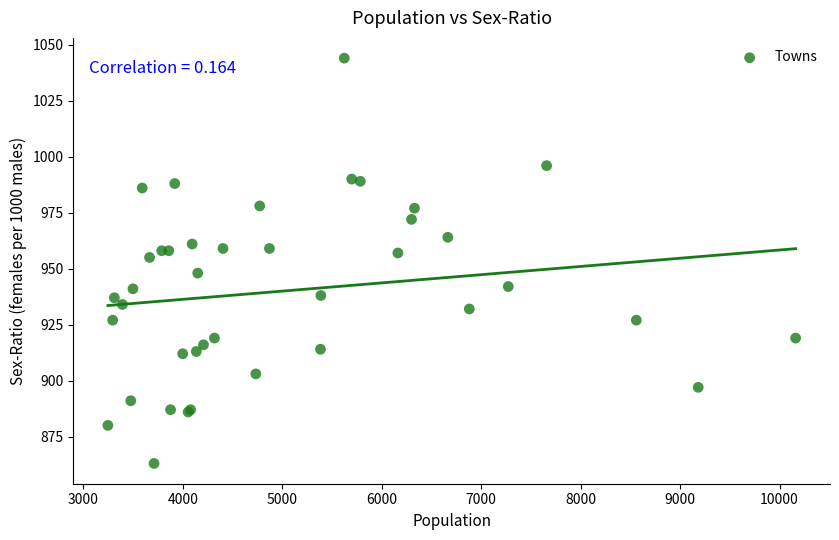

What Y value in the scatter plot is closest to 953?

955